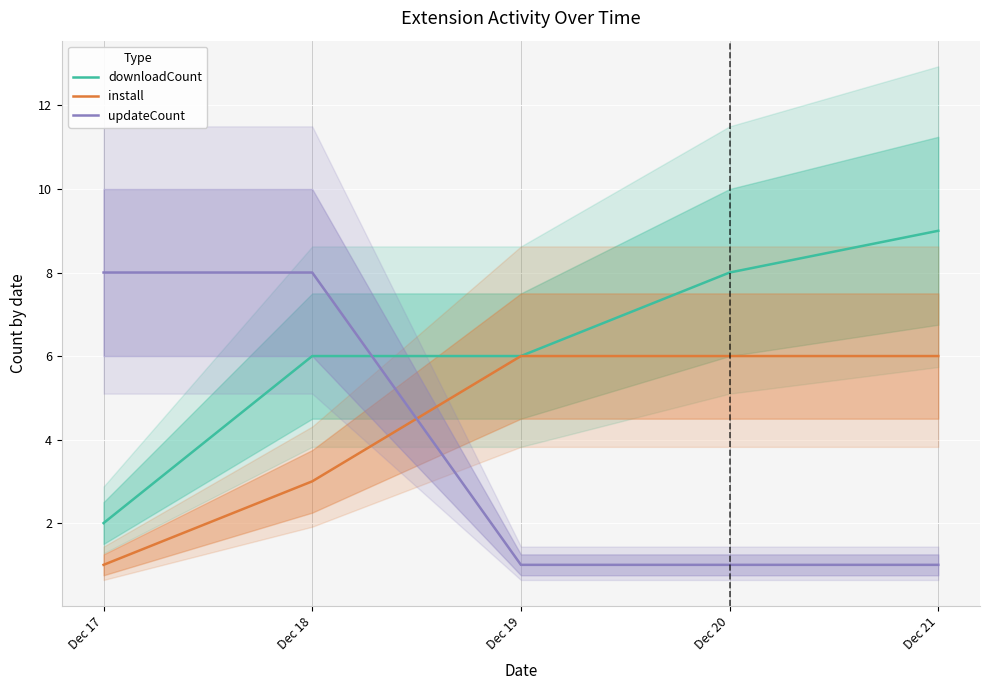

Between Dec 17 and Dec 21, which series saw the biggest shift?

downloadCount